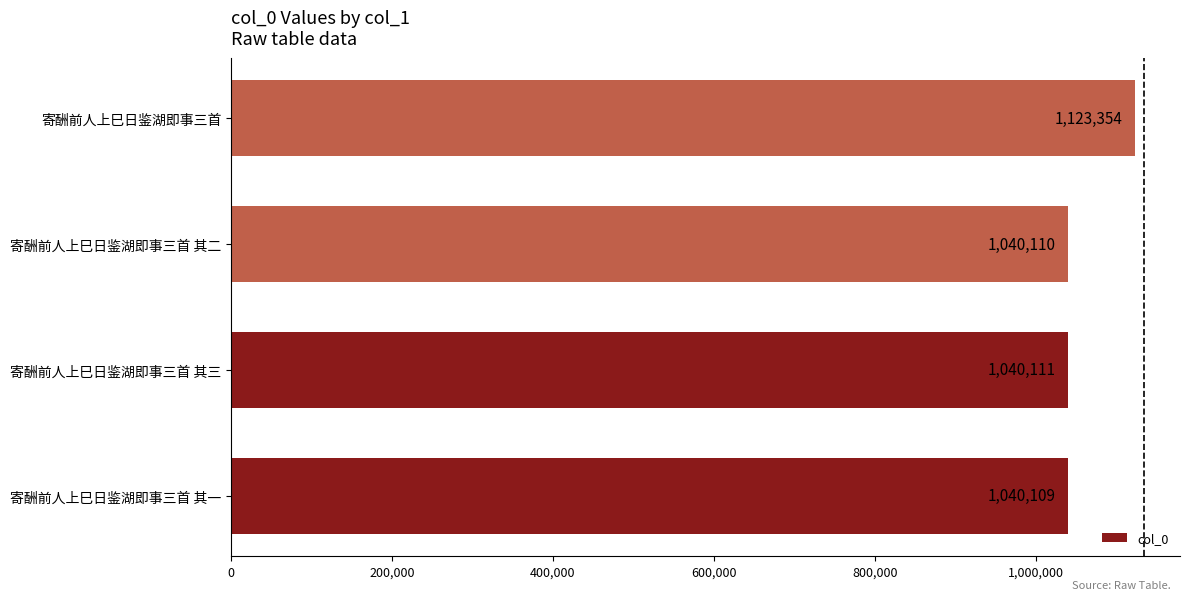

Reading bottom to top, transcribe all the data shown in this chart.

1040109	1040111	1040110	1123354